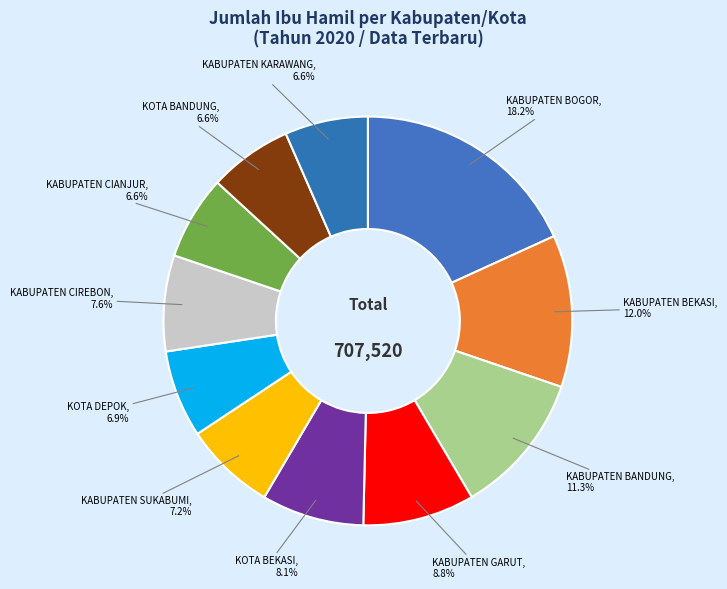

What is the largest slice in the pie chart?

KABUPATEN BOGOR